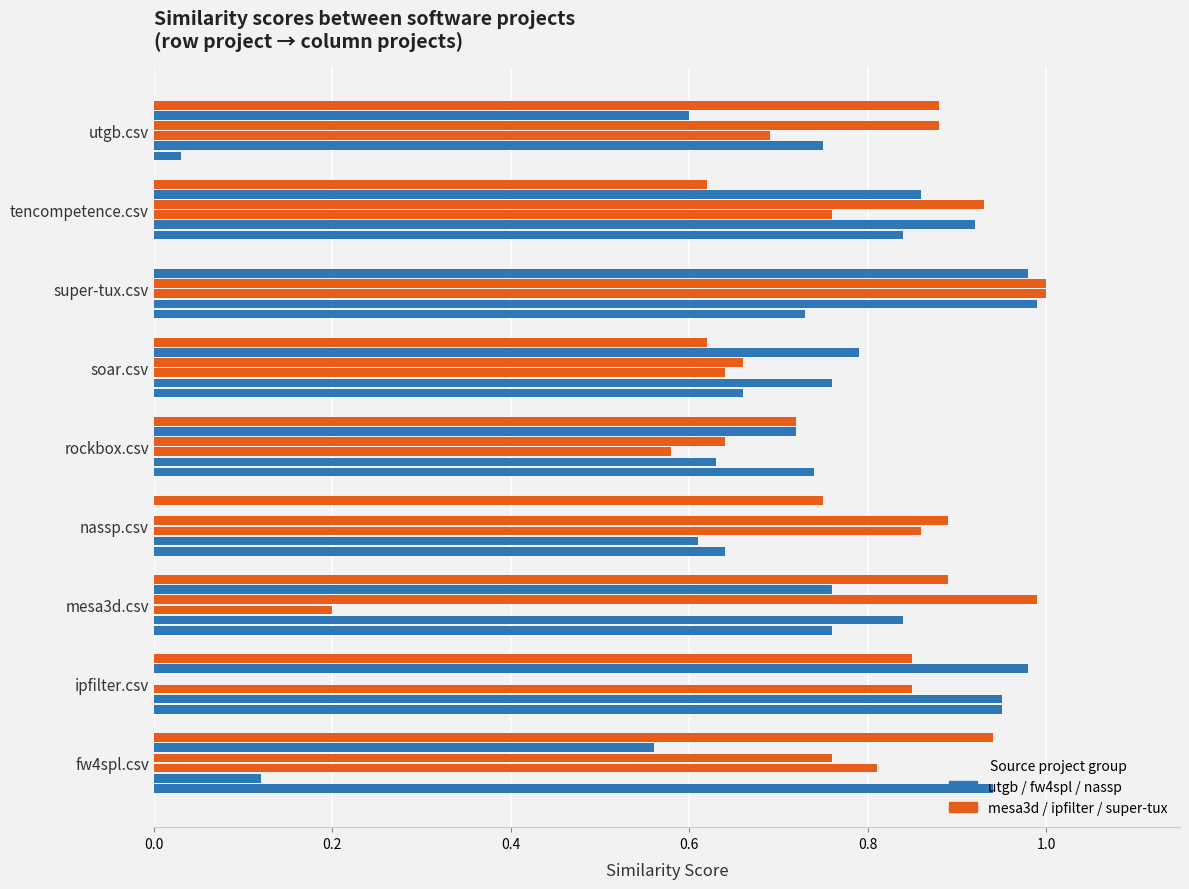

Count the number of categories in the chart.

9